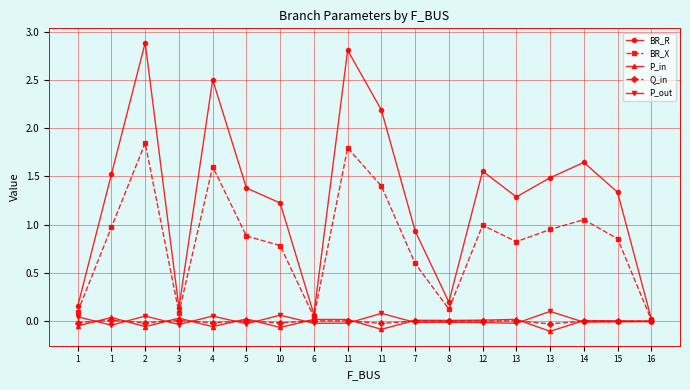

What is the value of the BR_X point at the 9th from the left?

1.8